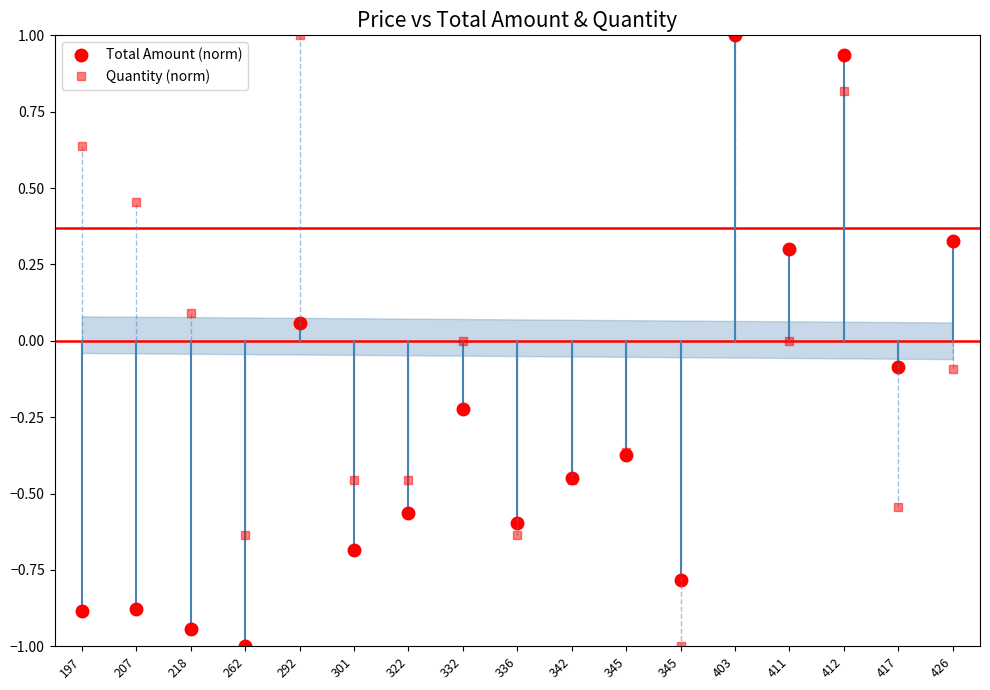

What is the spread (max minus min) of values at 332?

0.2